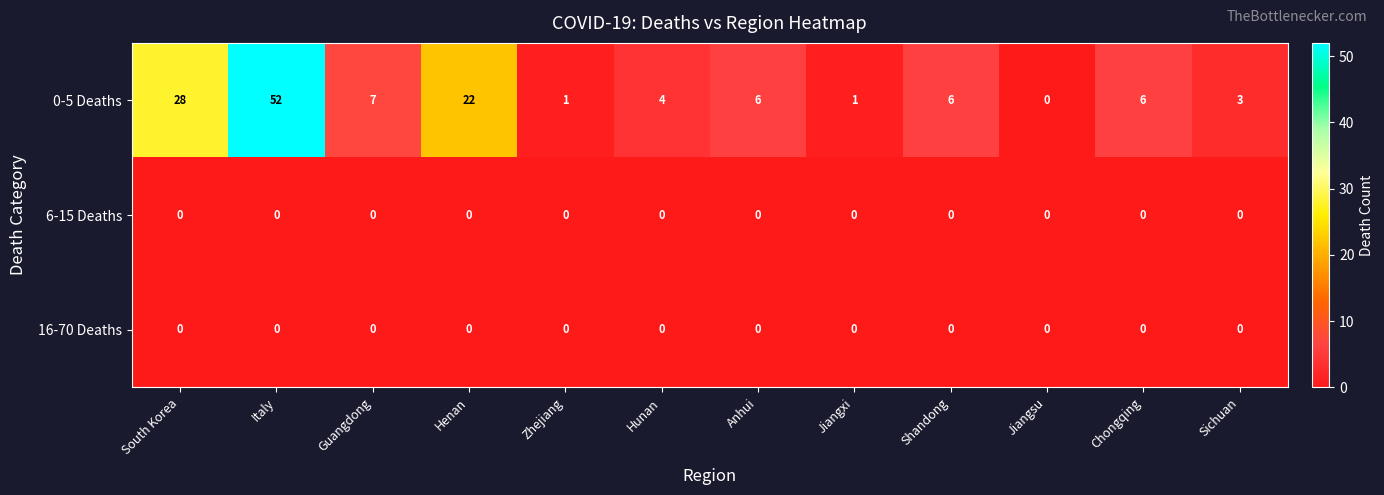

How many data points does each series have?

12